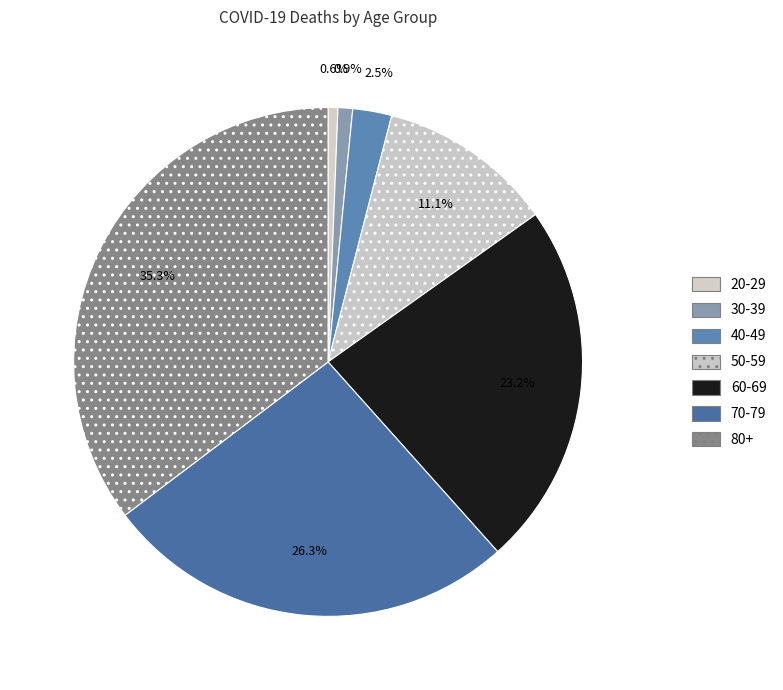

Does any single category account for the majority?

No